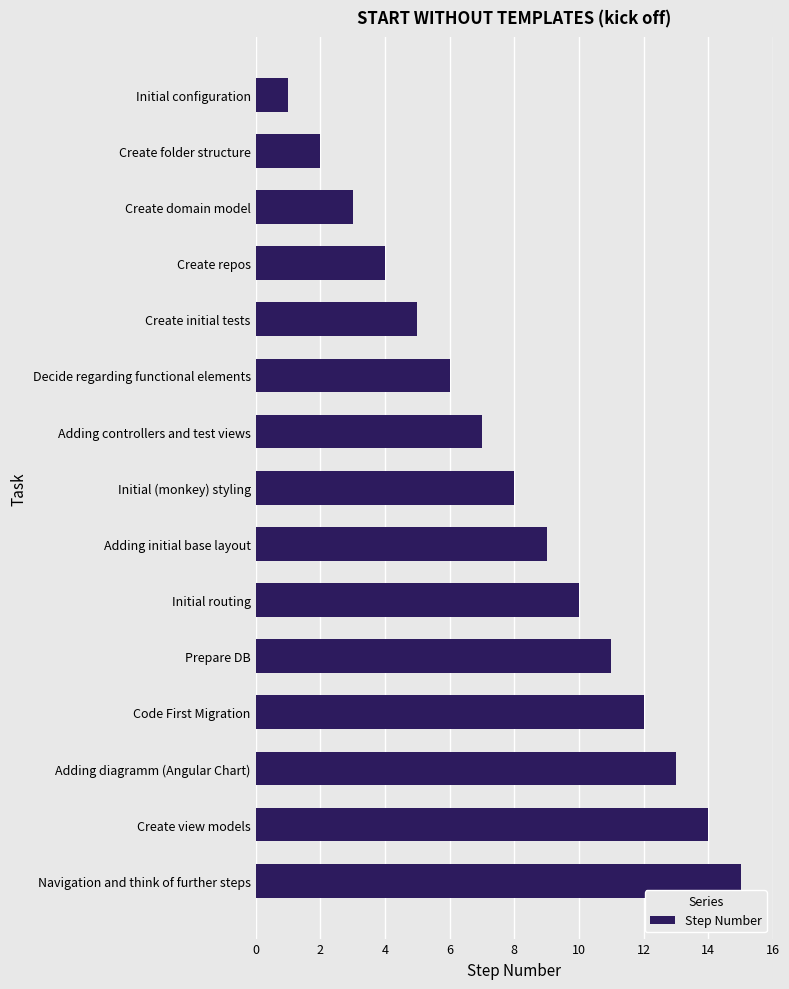

What is the difference between the maximum and minimum values?

14